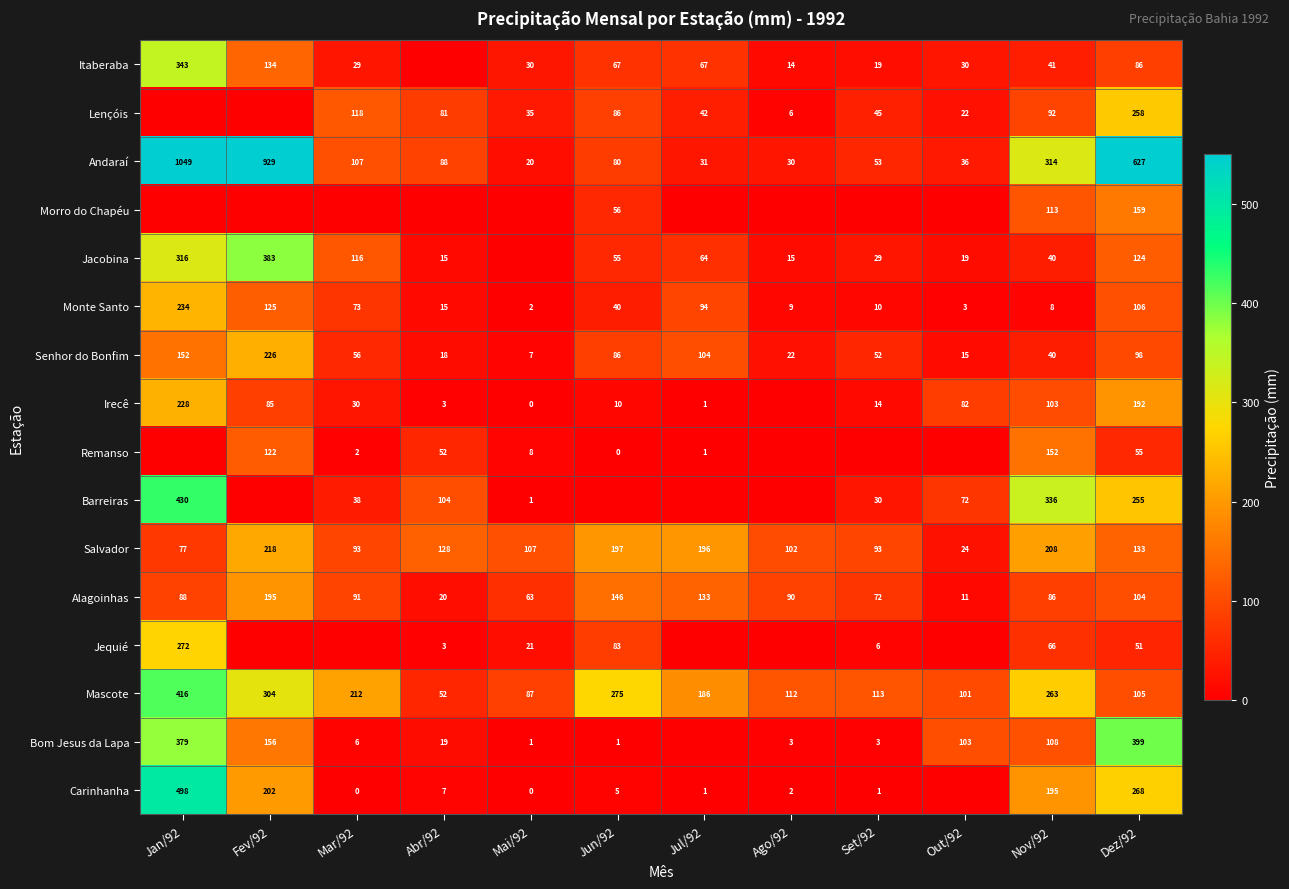

Which category has the lowest value in the Salvador series?

Out/92